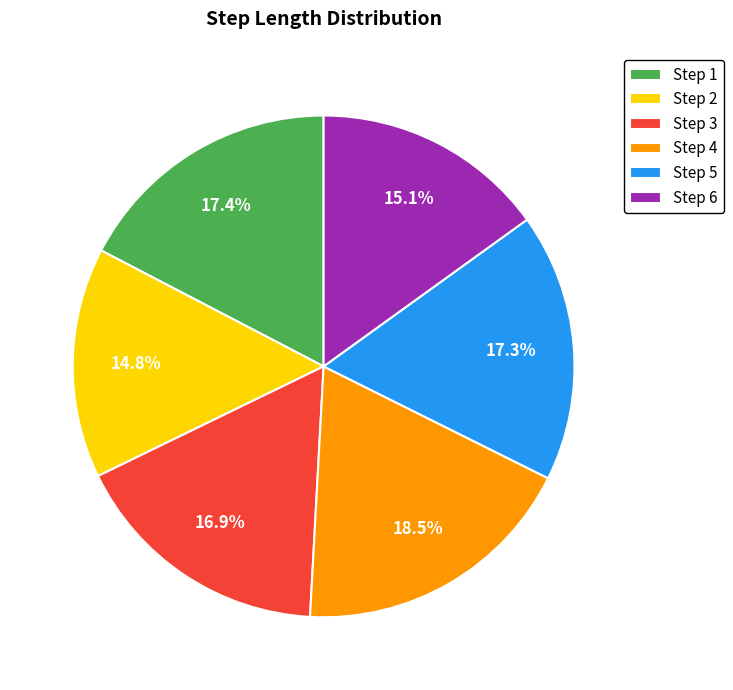

Is Step 6 the majority of the pie?

No